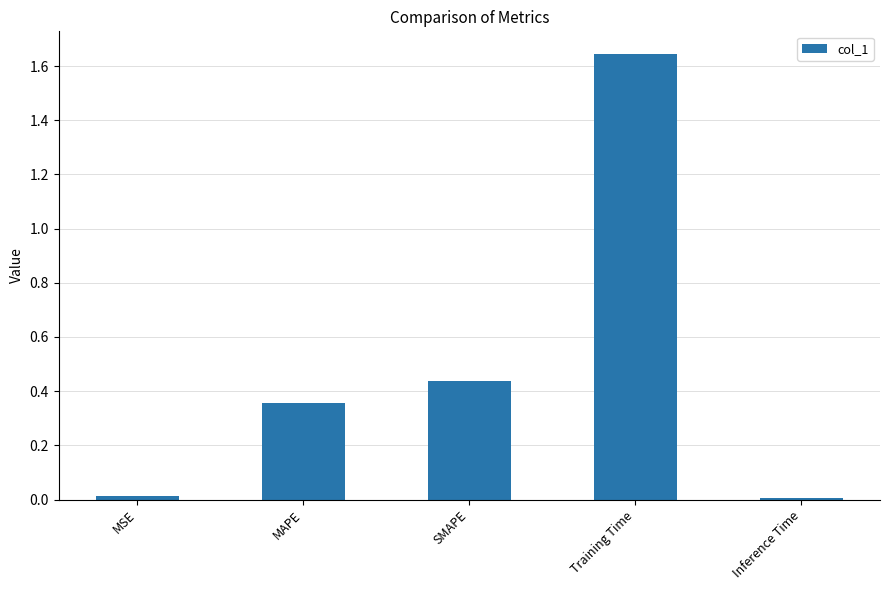

The value at SMAPE is 0.7. True or false?

False